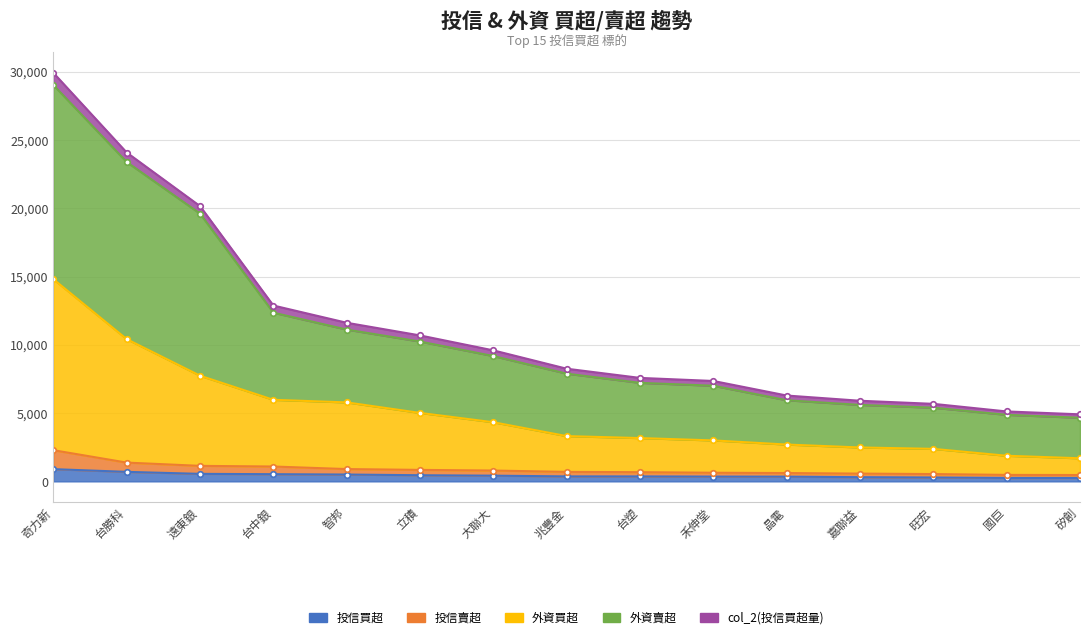

What is the difference between the 外資買超 values at 智邦 and 台中銀?

188.8